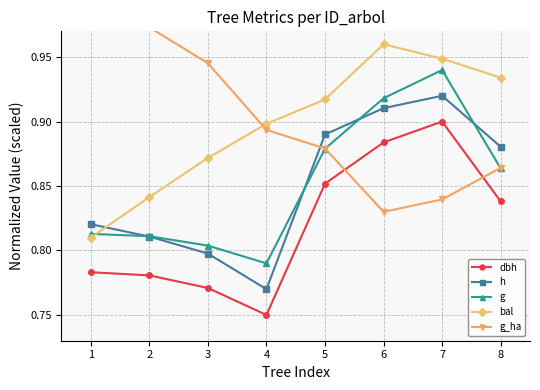

Is this an area chart (filled region under the line)?

No